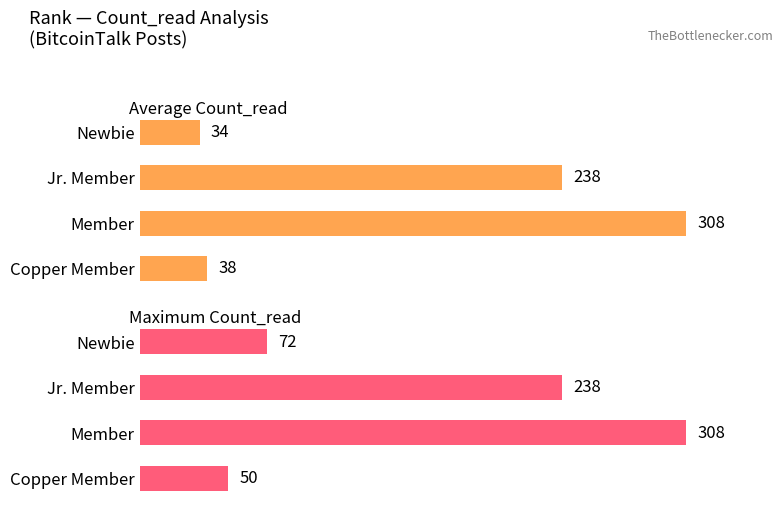

Reading left to right, list all the values displayed in this chart.

Average Count_read: 34	238	308	38
Maximum Count_read: 72	238	308	50